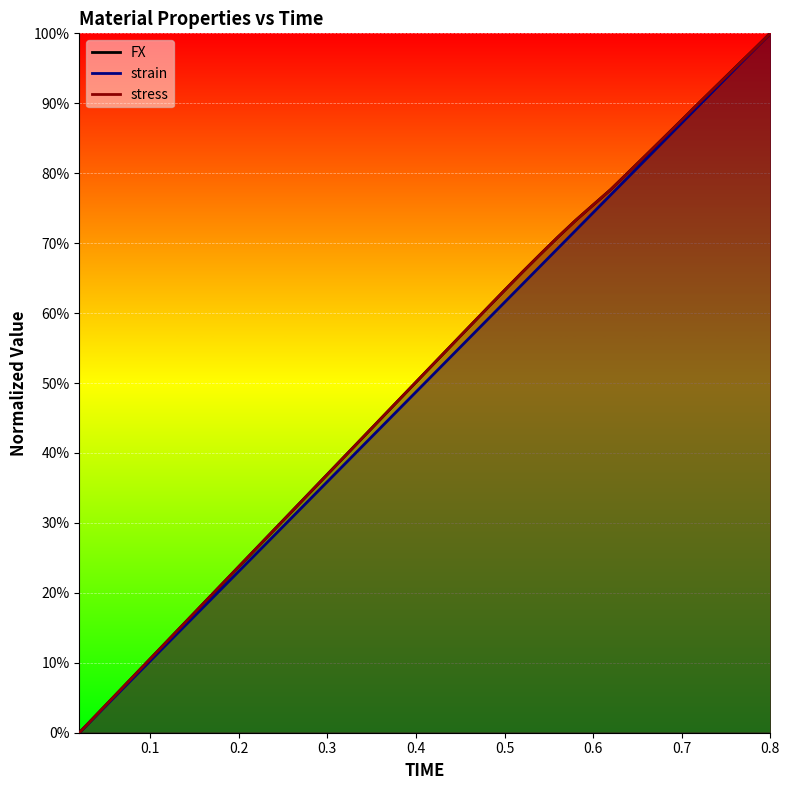

How many lines are shown in the chart?

3